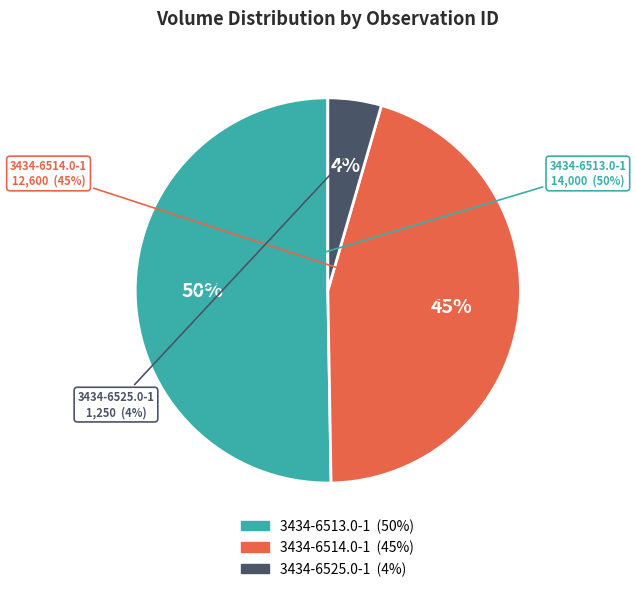

How many segments does this pie chart have?

3